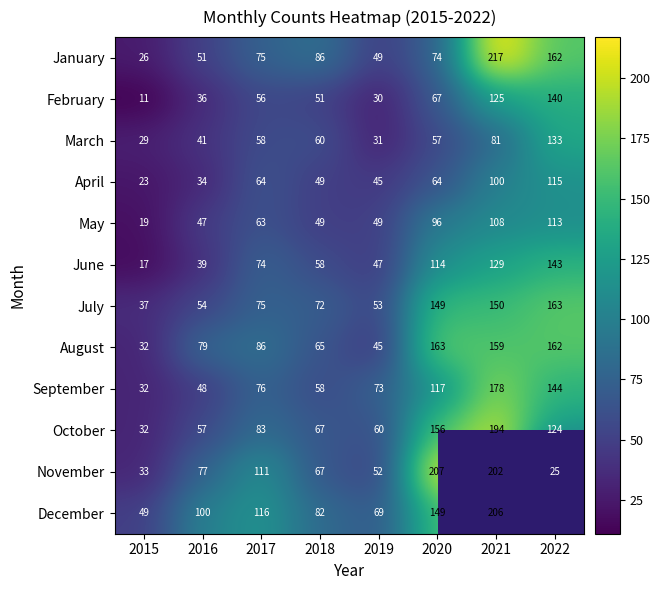

At which label does November reach its peak?

2020